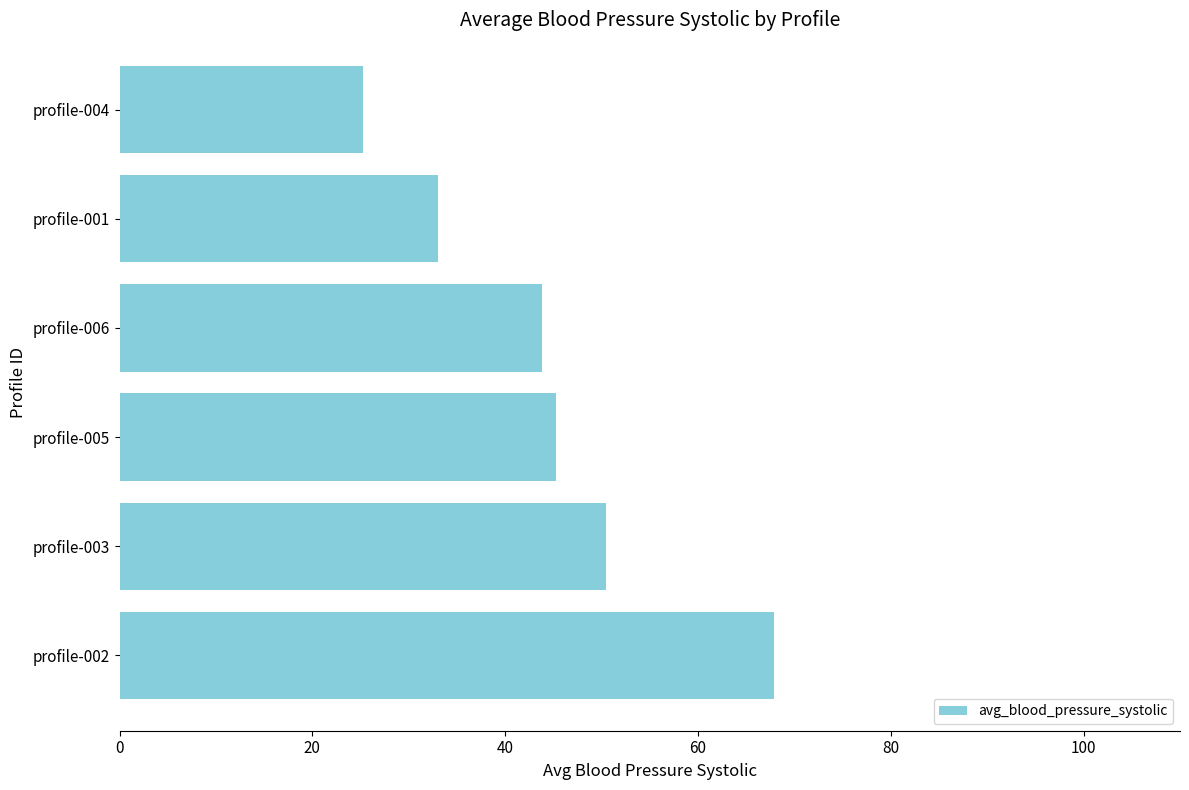

What is the sum of the values at profile-006 and profile-002?

111.7